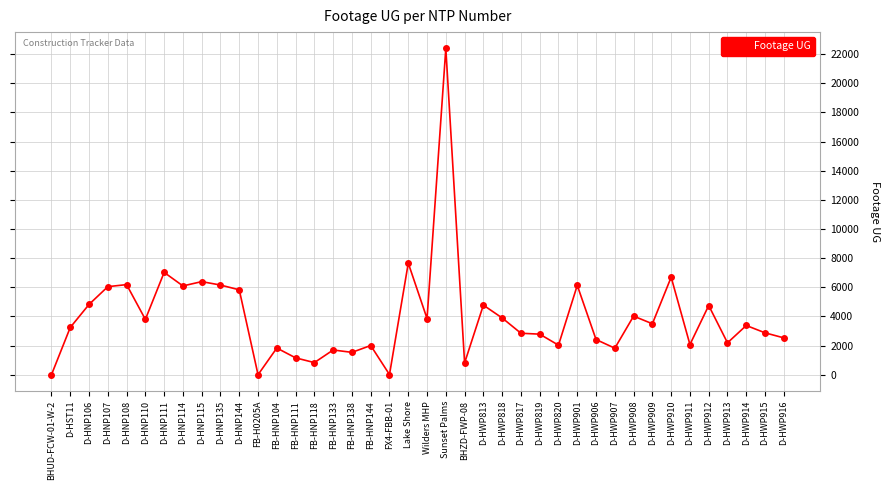

Where is the data nearest to the value 11193?

Lake Shore